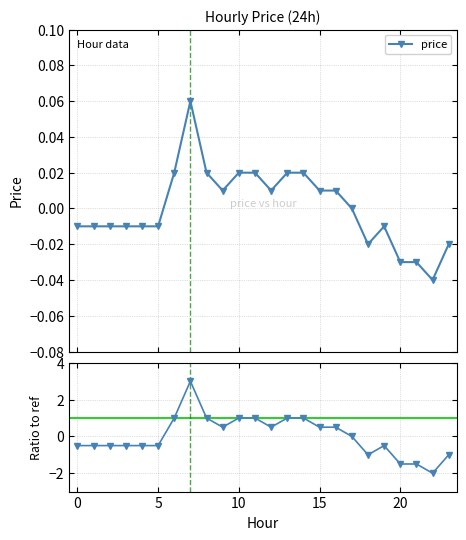

Where is price nearest to the value 0?

17